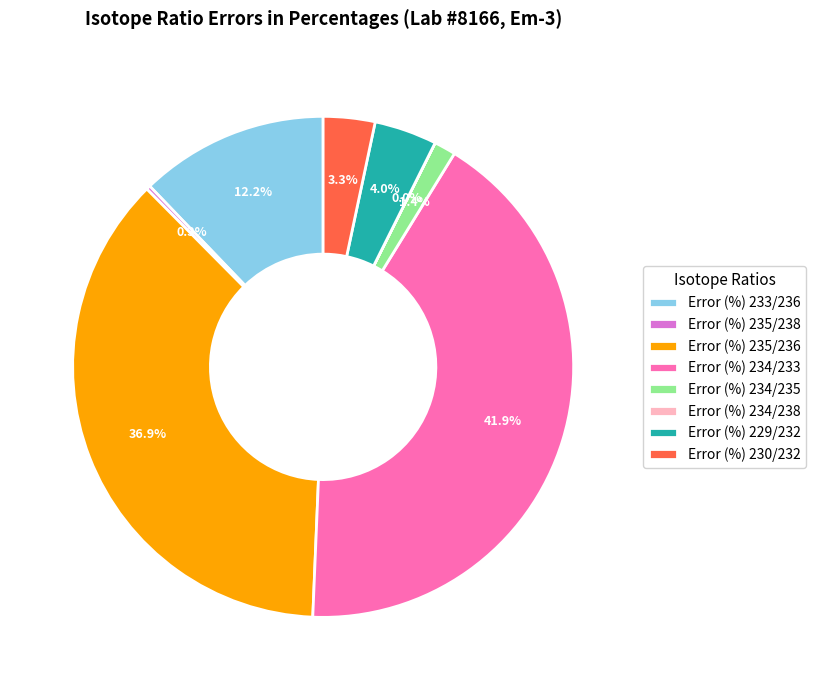

What is the largest slice in the pie chart?

Error (%) 234/233